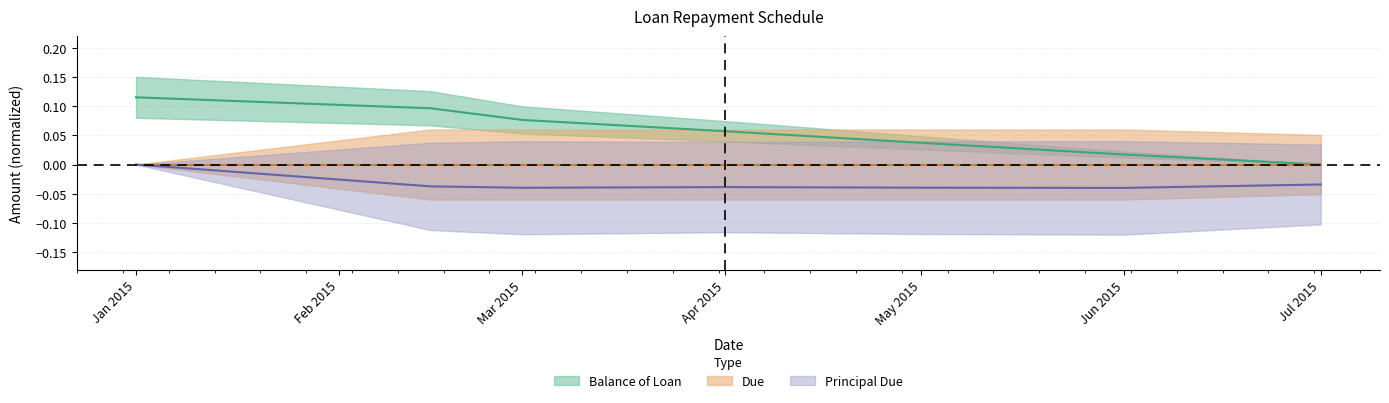

What is the difference between the maximum and minimum values in the Balance of Loan series?

0.1